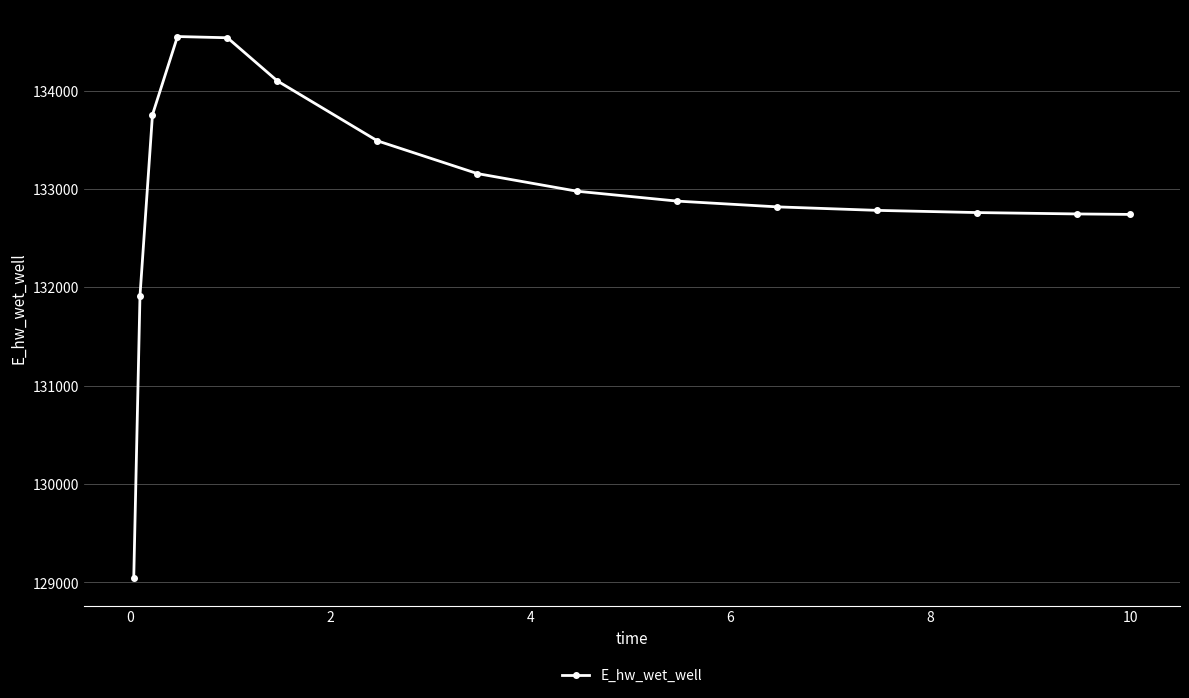

True or false: the data has more than 0 interior local peaks.

True